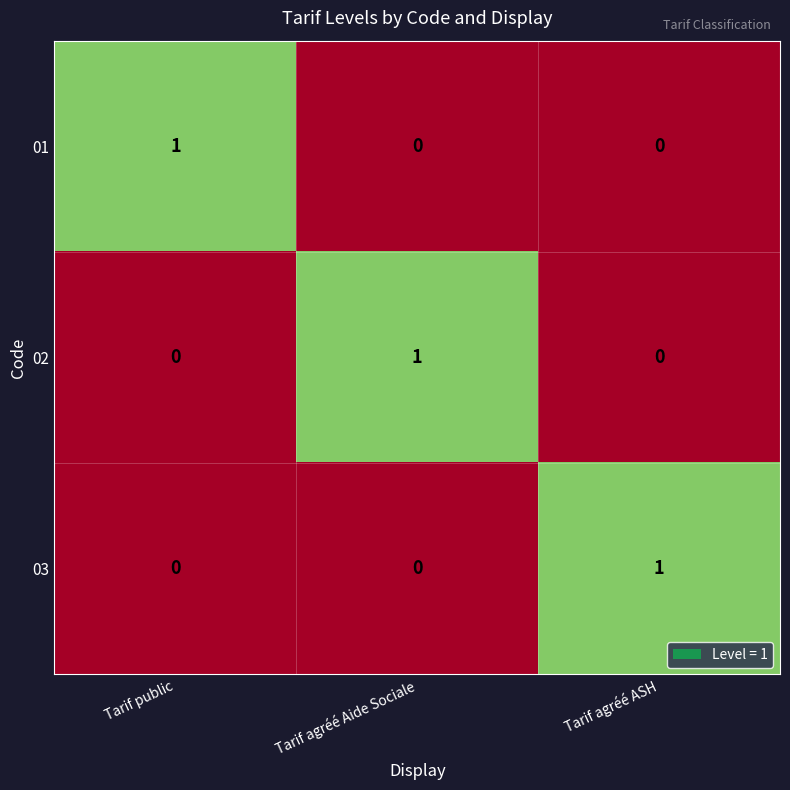

At how many categories does at least one series exceed 0?

3